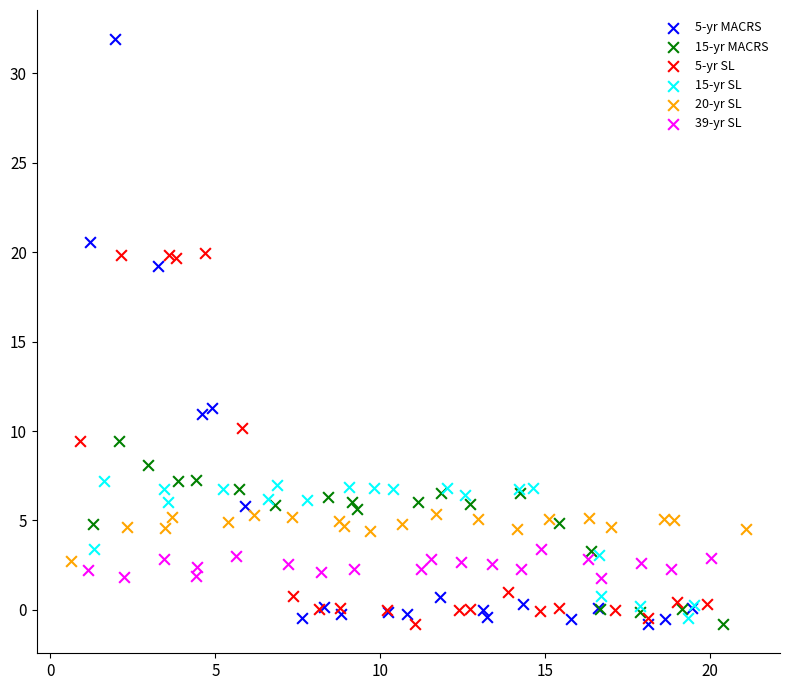

Which series has the largest Y range (max minus min)?

5-yr MACRS